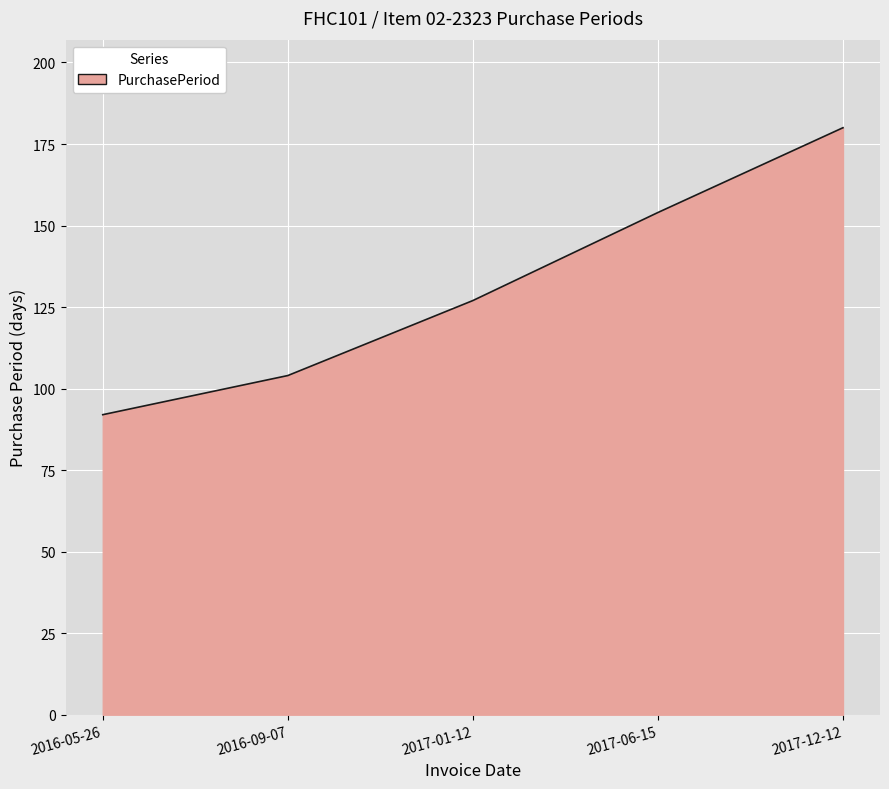

Reading right to left, extract all data points from this chart.

2017-12-12=180	2017-06-15=154	2017-01-12=127	2016-09-07=104	2016-05-26=92